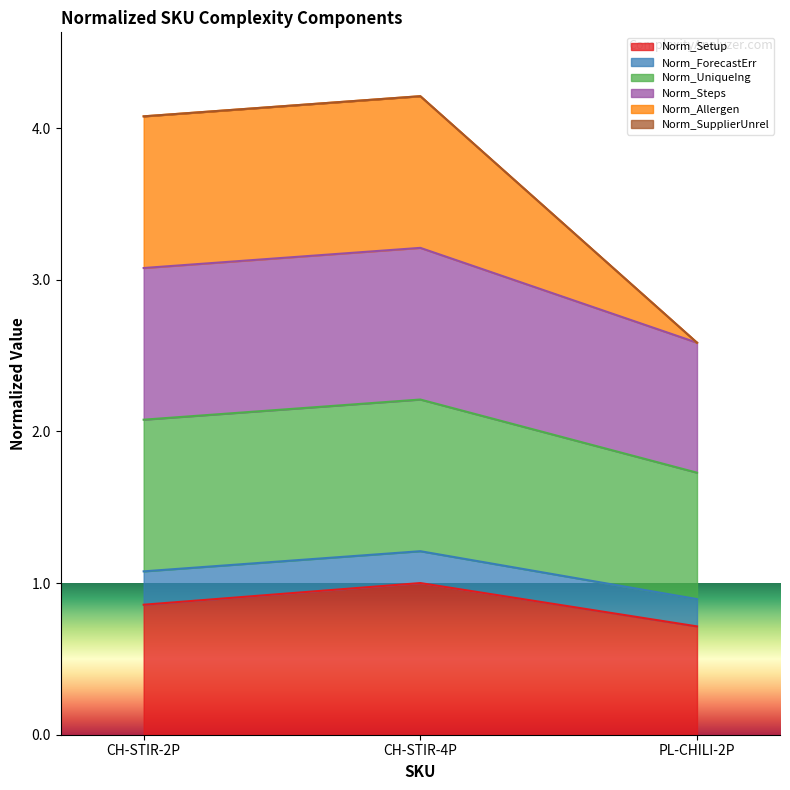

What is the average value of the Norm_Setup series?

0.9